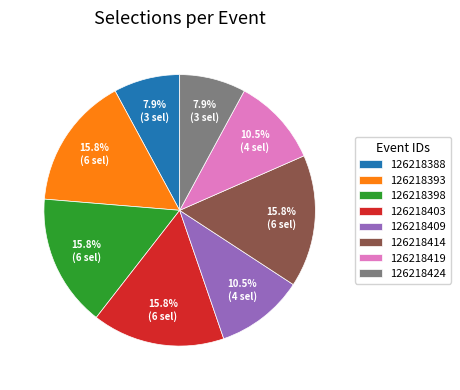

Count the number of slices in the pie.

8